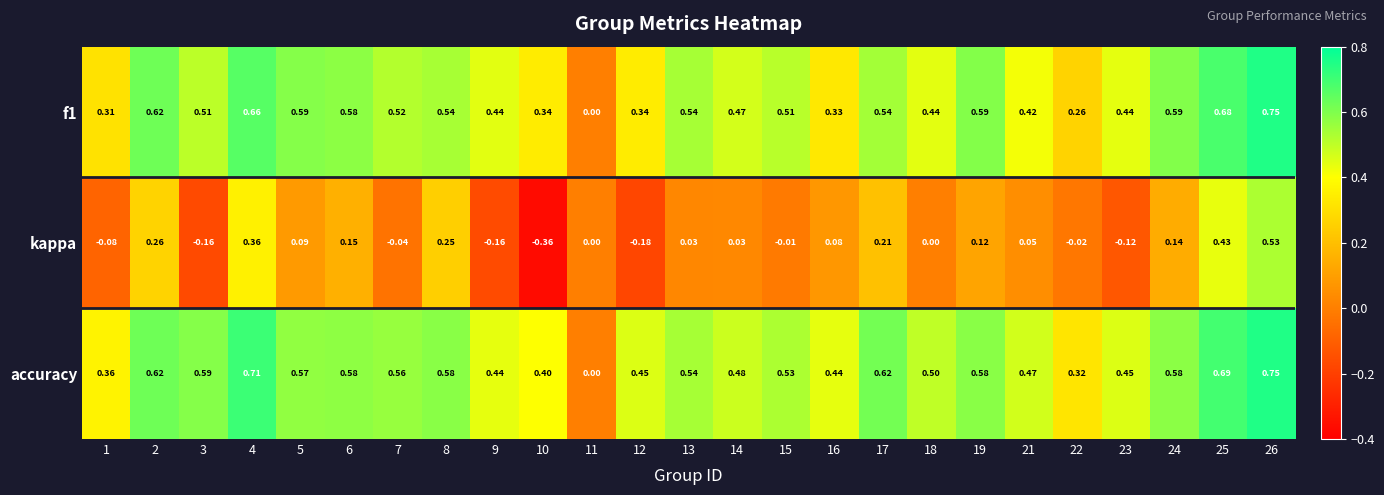

Between 4 and 25, which series saw the biggest shift?

kappa